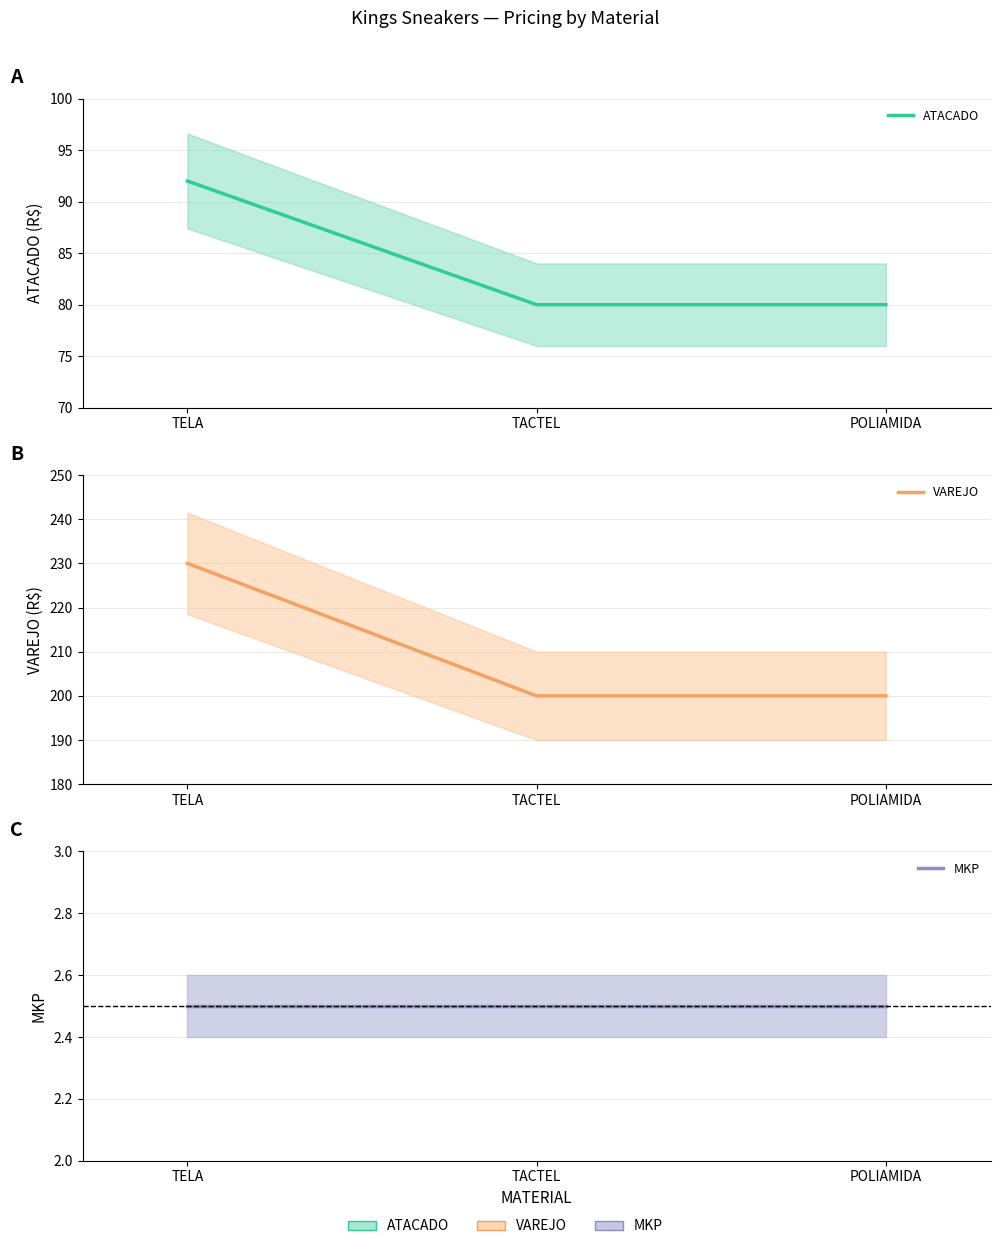

Reading right to left, transcribe all the data shown in this chart.

ATACADO: 80.0	80.0	92.0
VAREJO: 200.0	200.0	230.0
MKP: 2.5	2.5	2.5